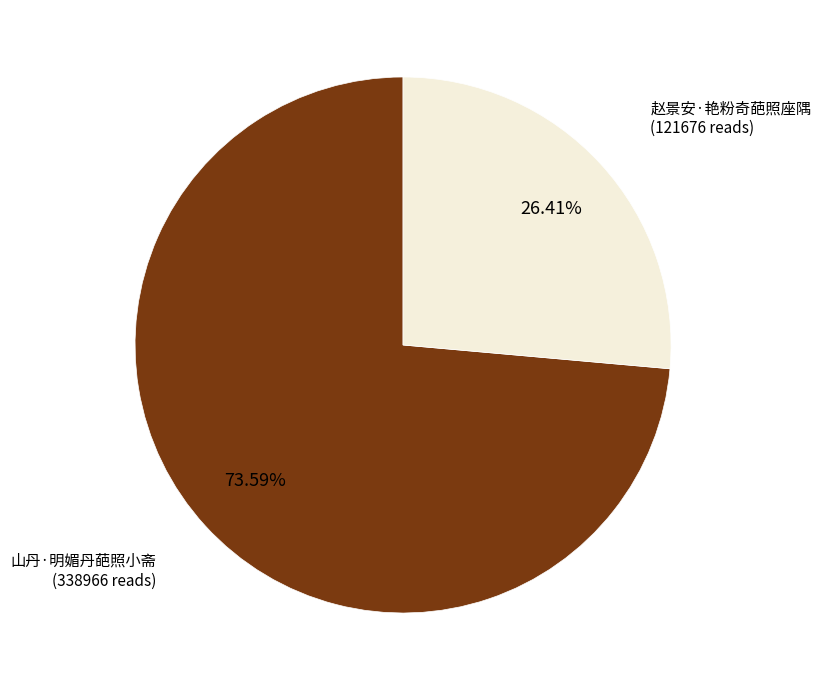

Is there any slice that represents more than half of the pie?

Yes